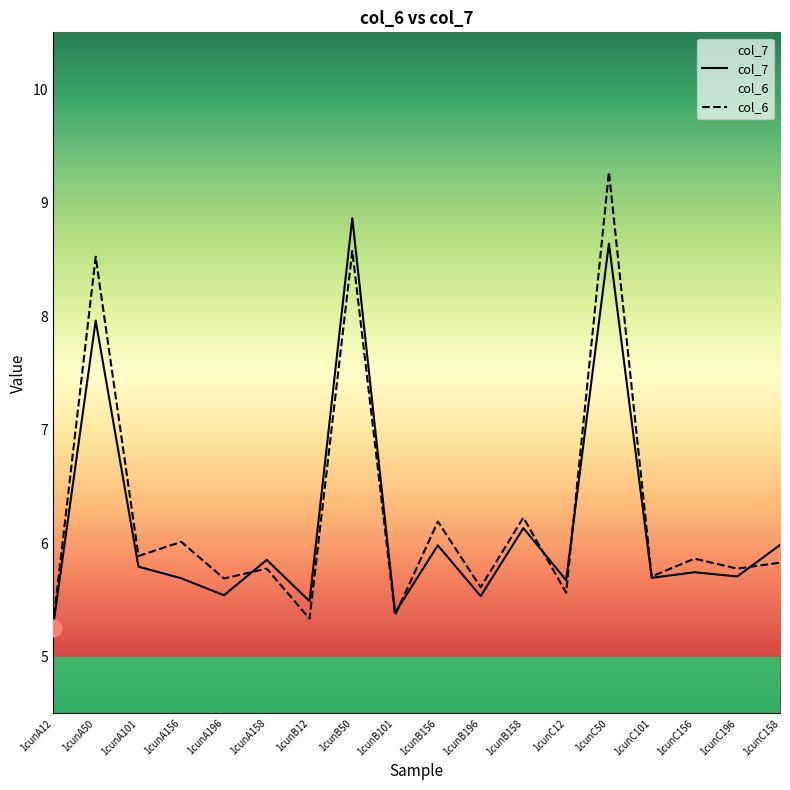

What is the label of the 5th point from the right?

1cunC50